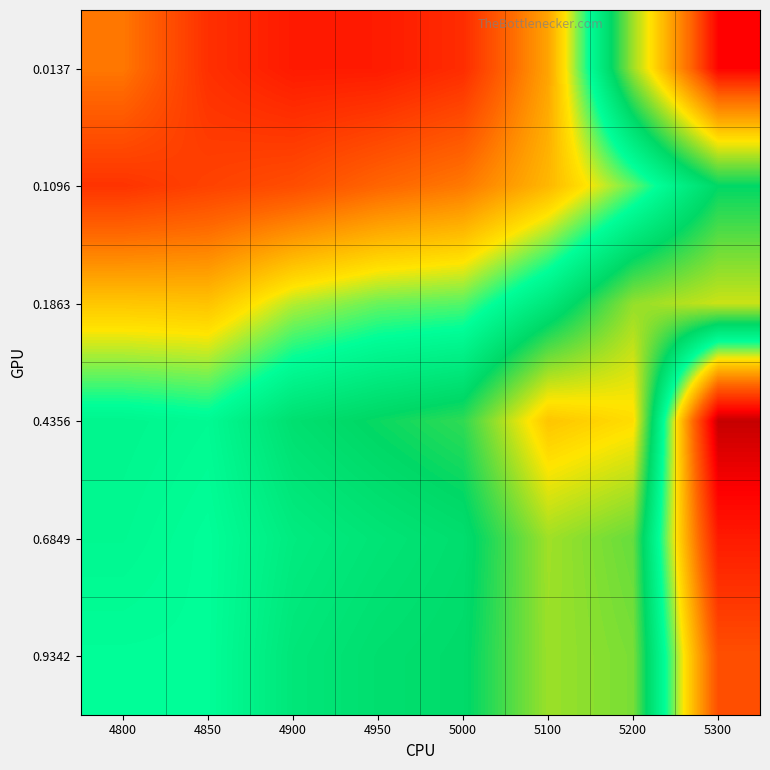

At which category does the chart reach its peak across all series?

5300